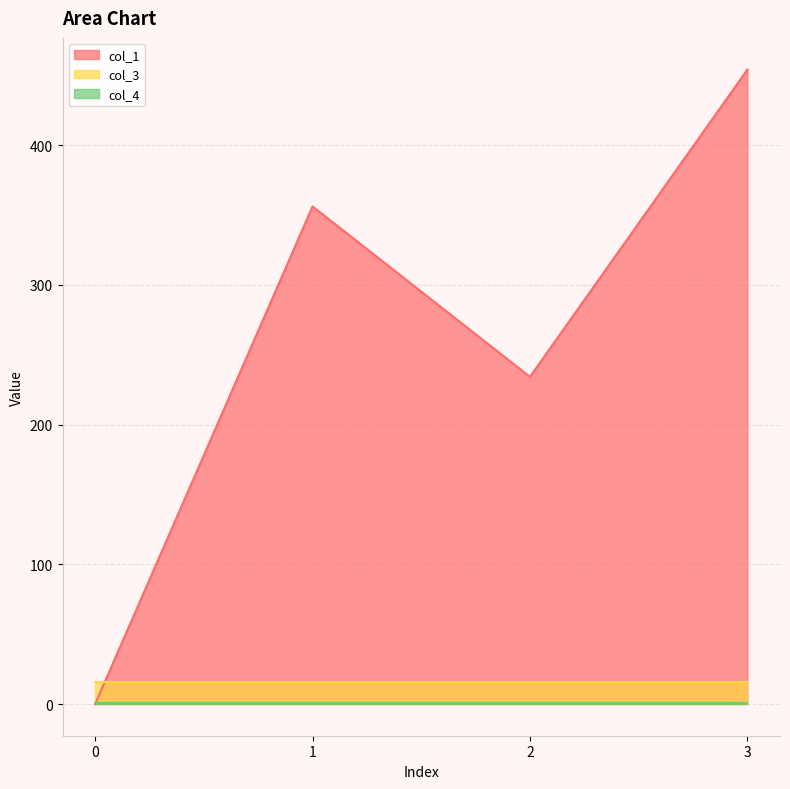

How many intersections are there between col_1 and col_3?

1